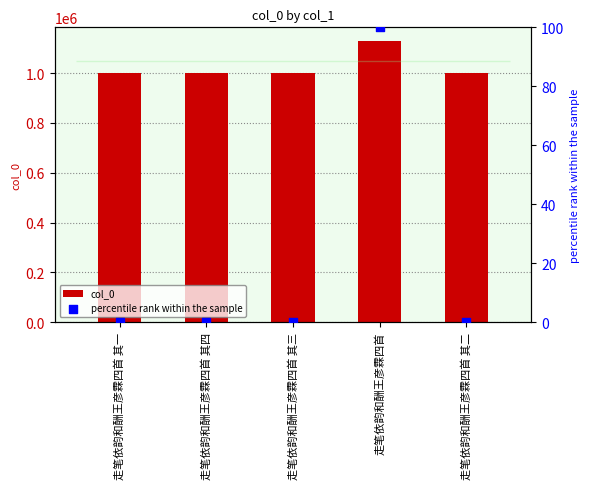

At how many categories does at least one series exceed 340326?

5